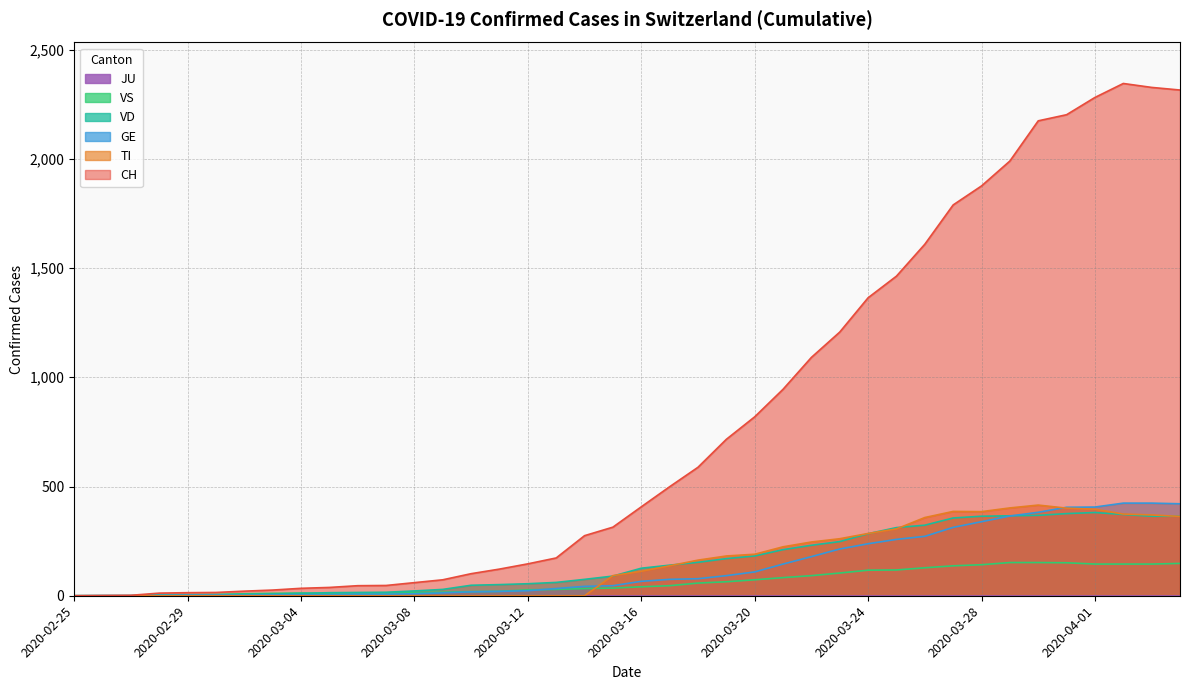

What is the label of the 26th point from the left?

2020-03-21